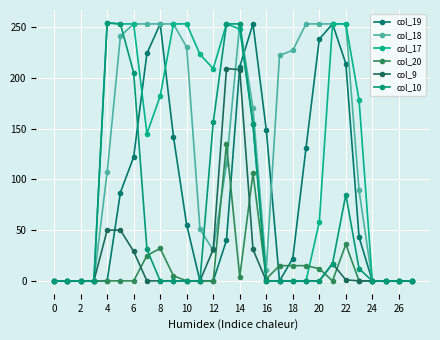

At which label does col_17 first exceed 154?

4